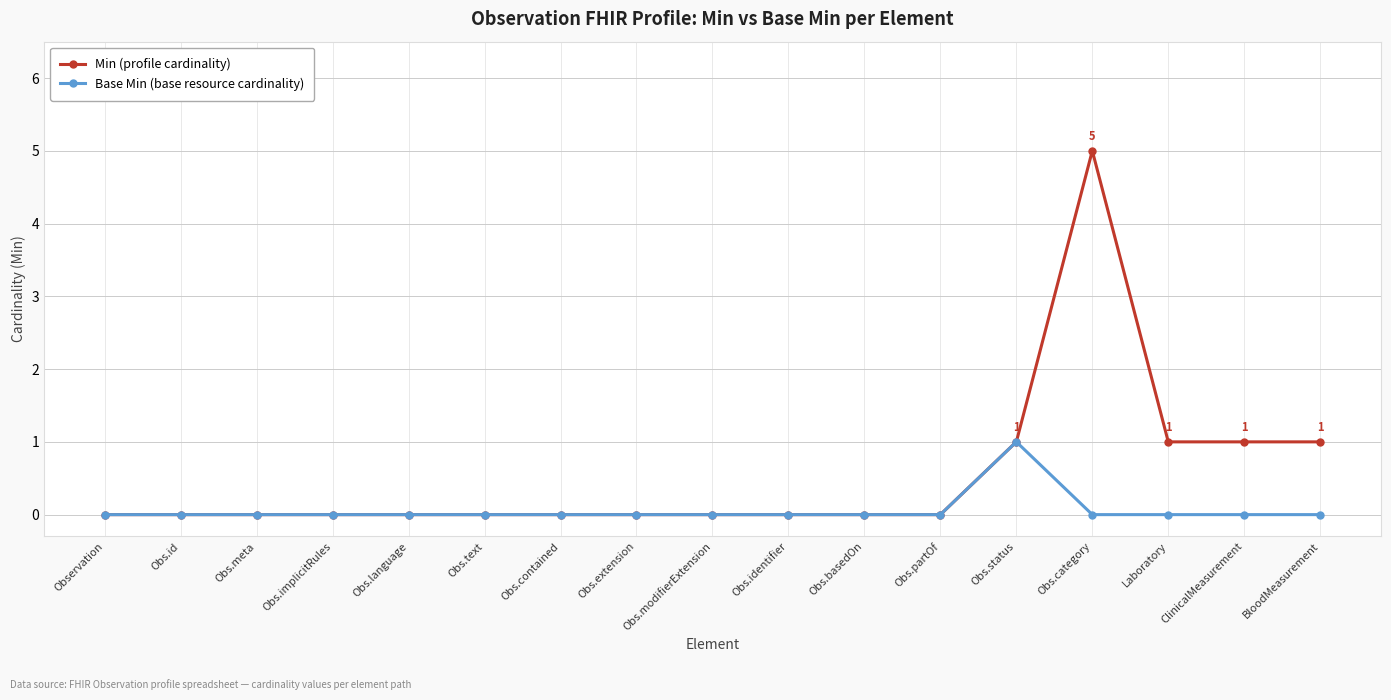

What is the label of the 15th point from the right?

Obs.meta